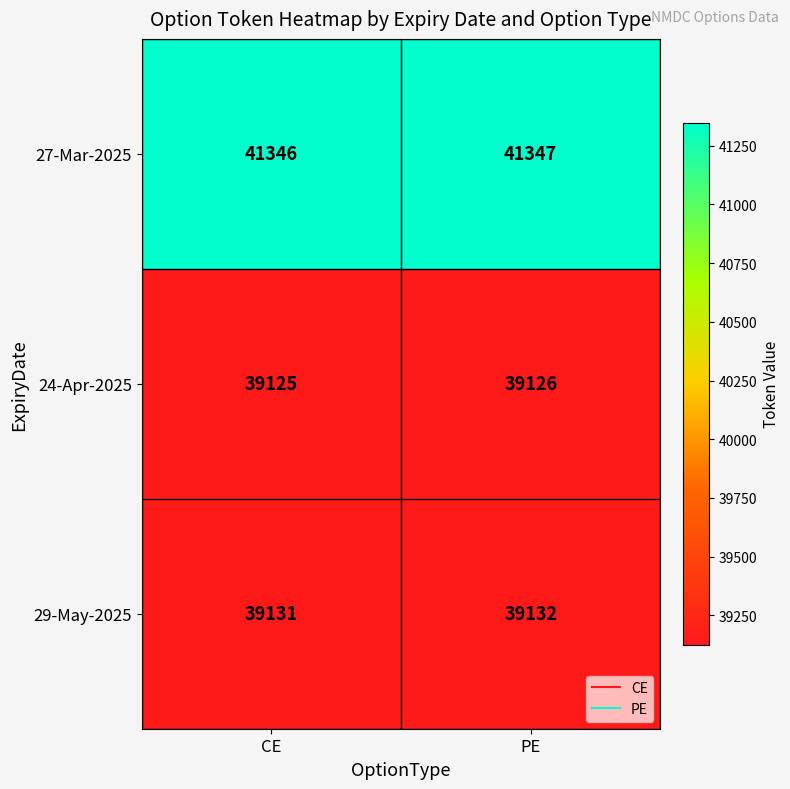

The 27-Mar-2025 series shows 41346 at CE. True or false?

True